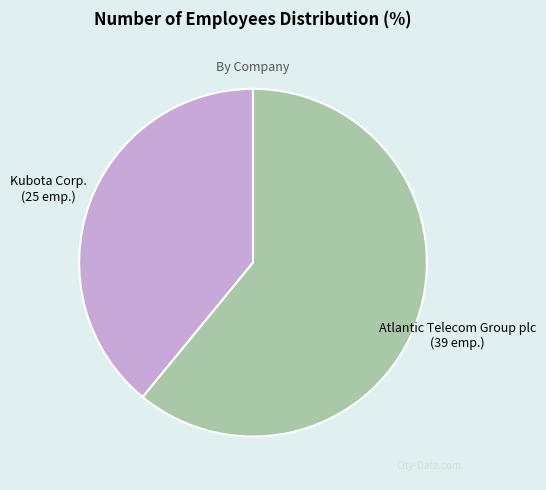

Combined, do Atlantic Telecom Group plc and Kubota Corp. account for over 50%?

Yes